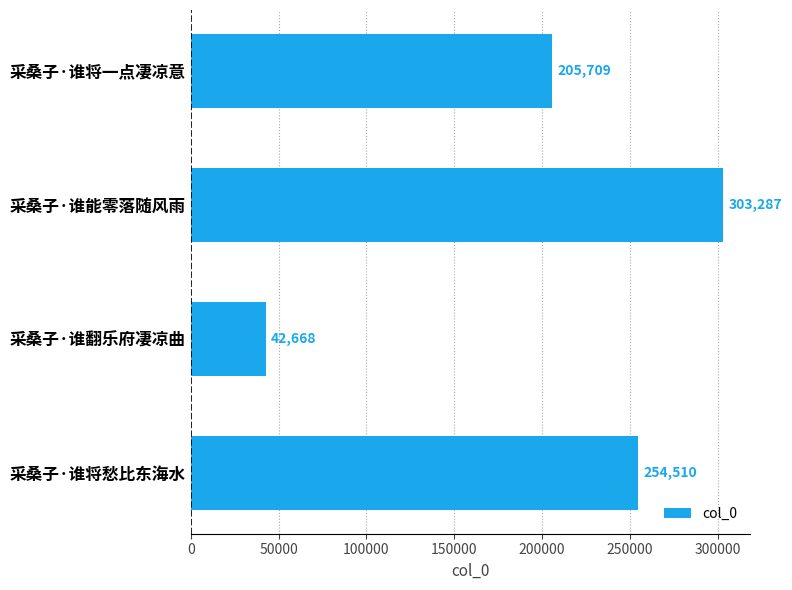

The chart shows a value of 205709 at 采桑子·谁将一点凄凉意. True or false?

True